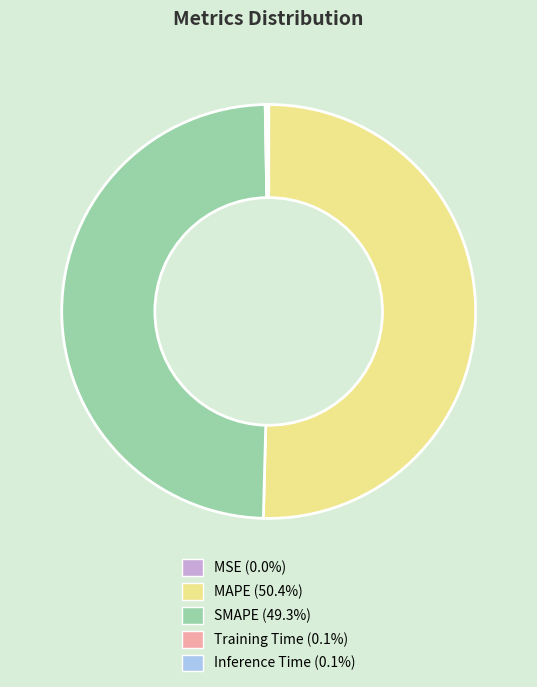

The MAPE slice represents 50% of the pie. True or false?

True